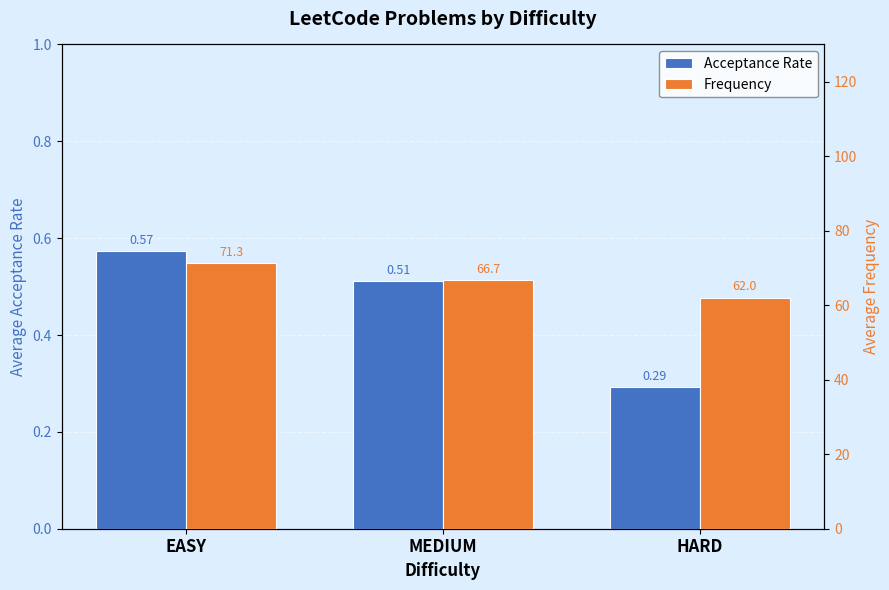

What is the difference between the highest and lowest values at MEDIUM?

66.2